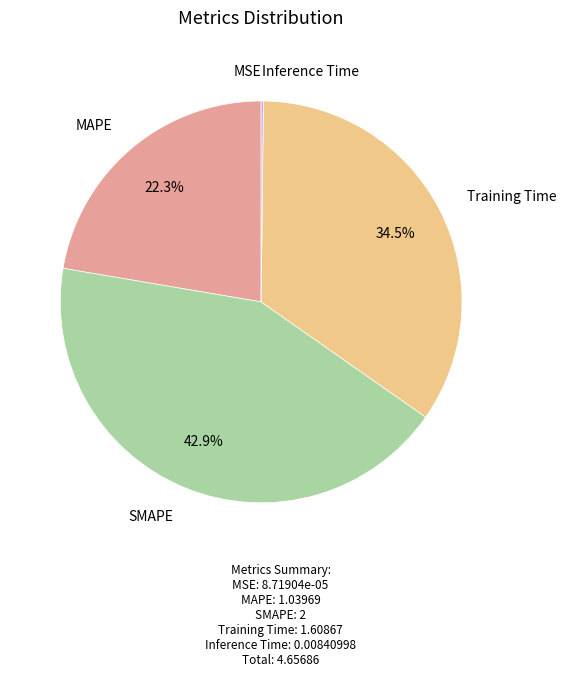

To the nearest percent, what is the average slice percentage?

20%